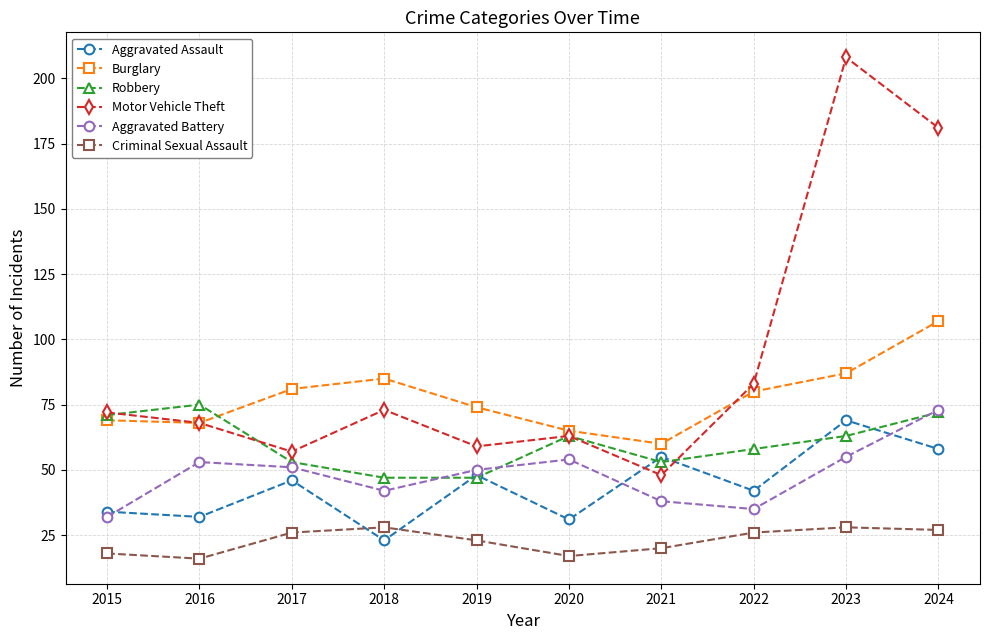

At which category does Aggravated Battery reach its first local peak?

2016